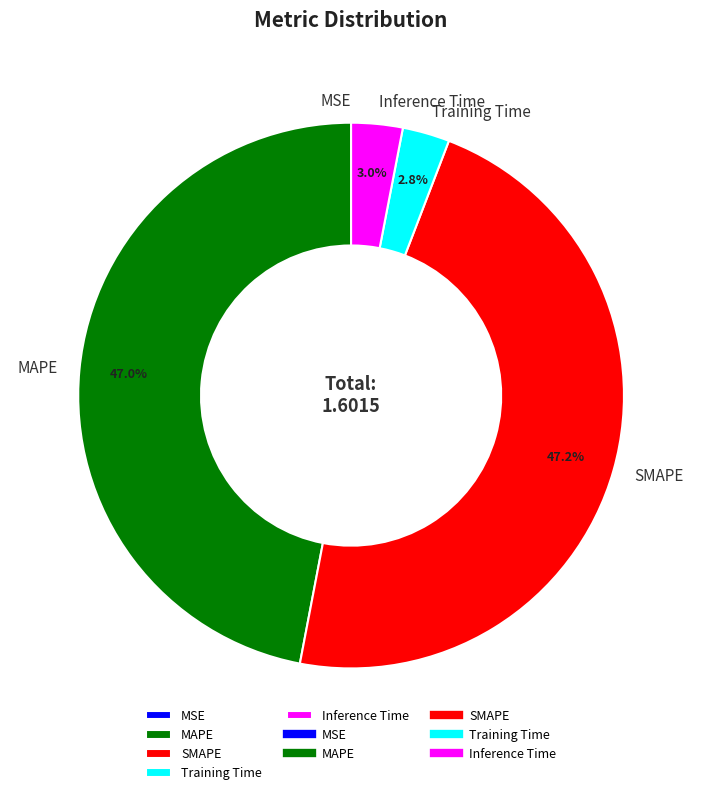

Is there a majority slice in this chart?

No